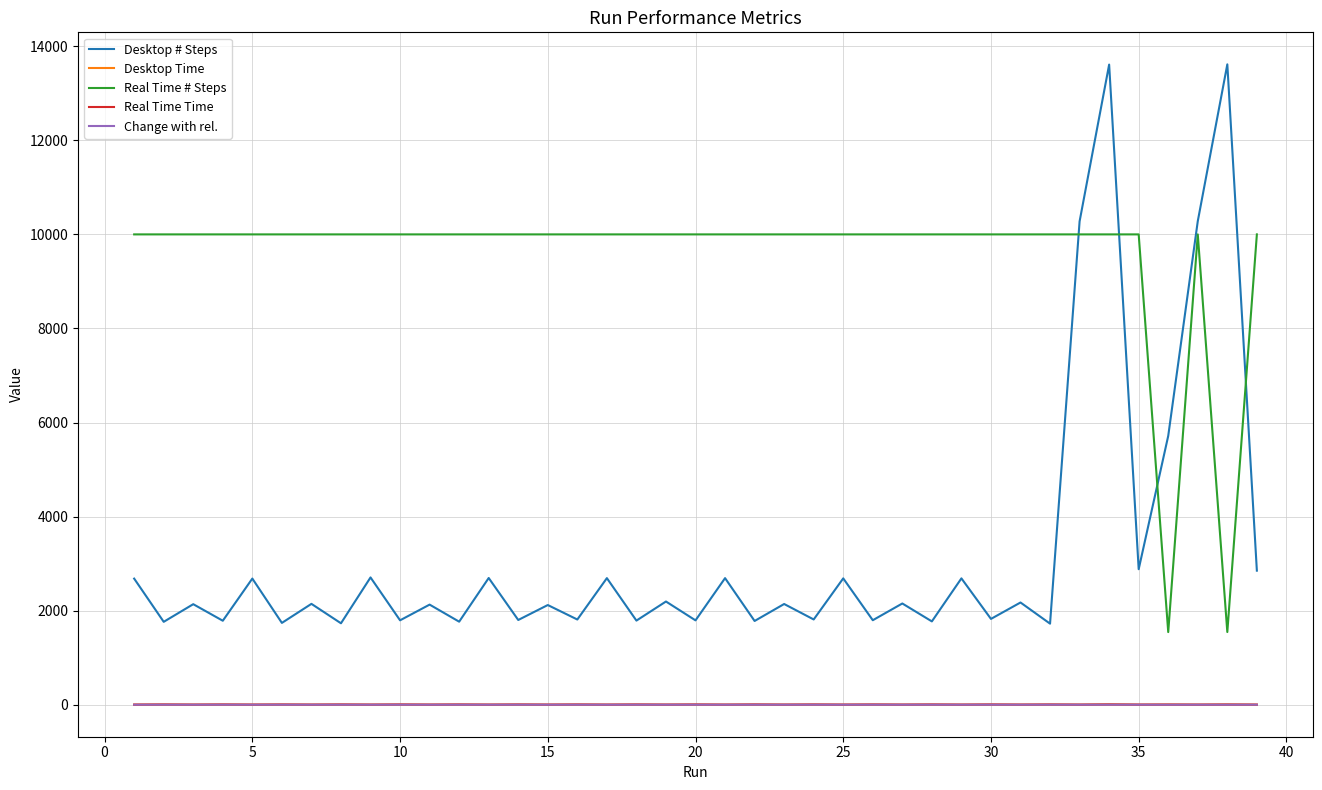

What is the minimum value for Desktop # Steps?

1723.0